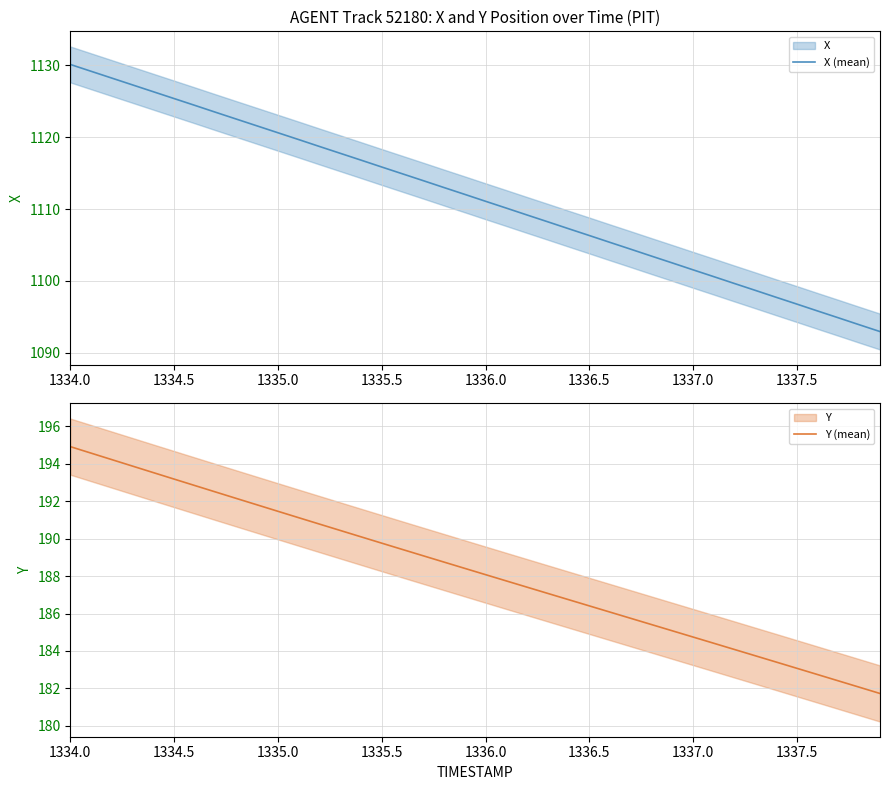

What is the minimum value for X (mean)?

1093.0